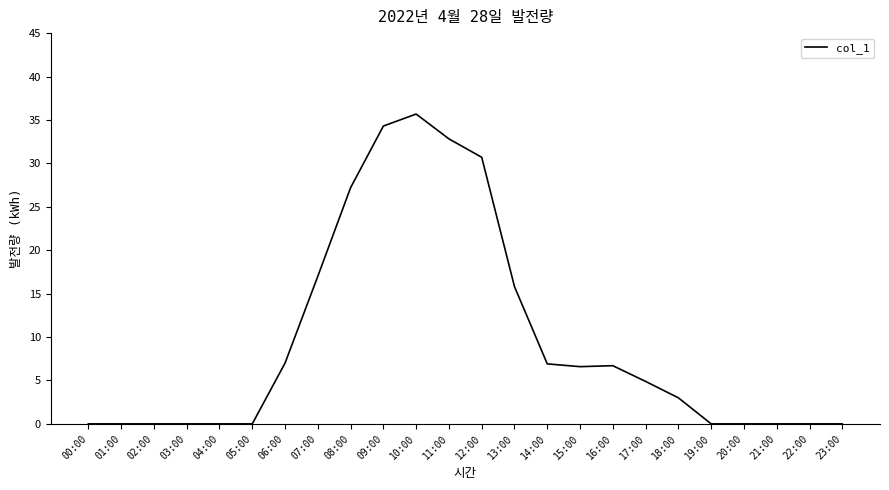

What is the change in value from 14:00 to 22:00?

-6.9